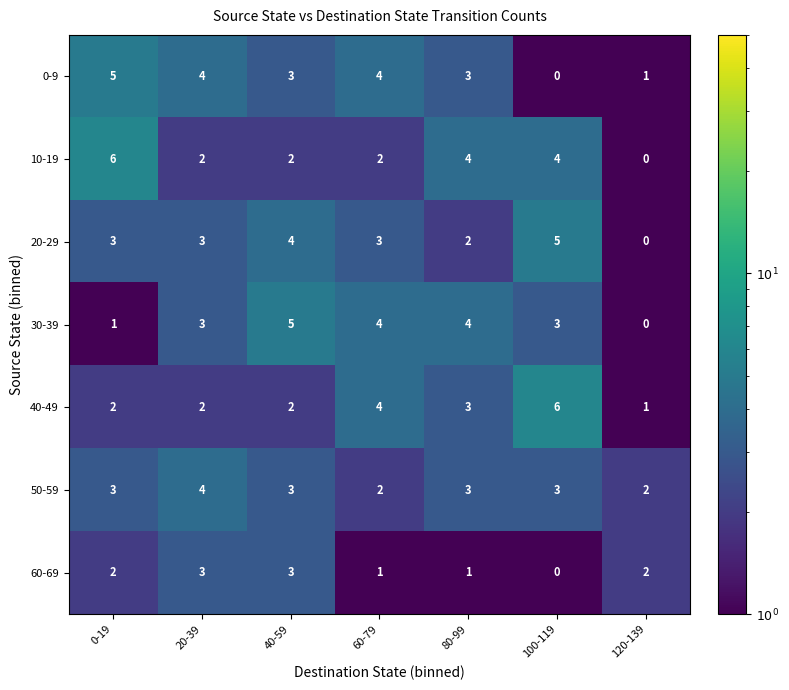

What is the sum of the 40-49 values at 20-39 and 120-139?

3